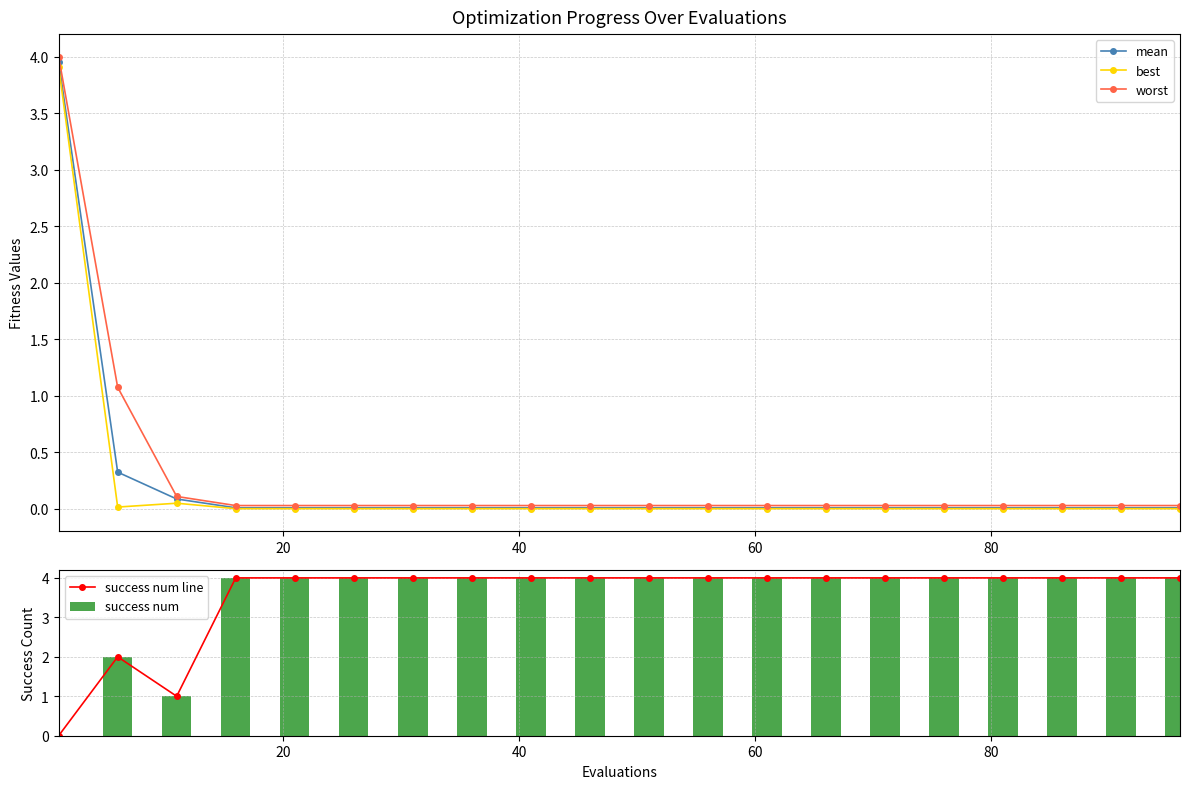

What is the value of the worst point at the 1st from the left?

4.0